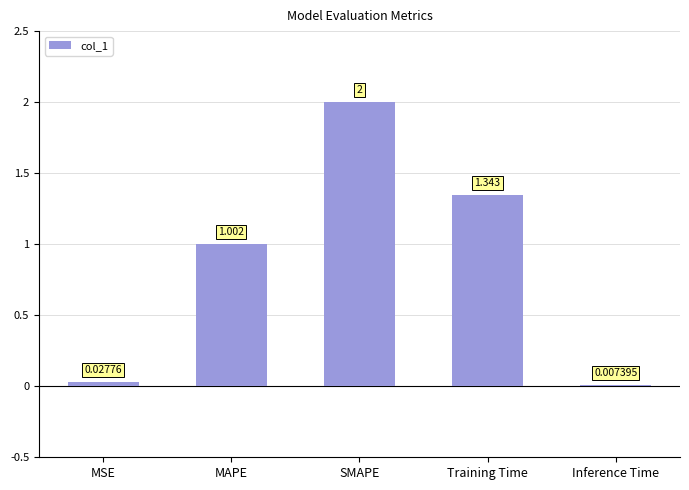

Where is the data nearest to the value 1?

MAPE